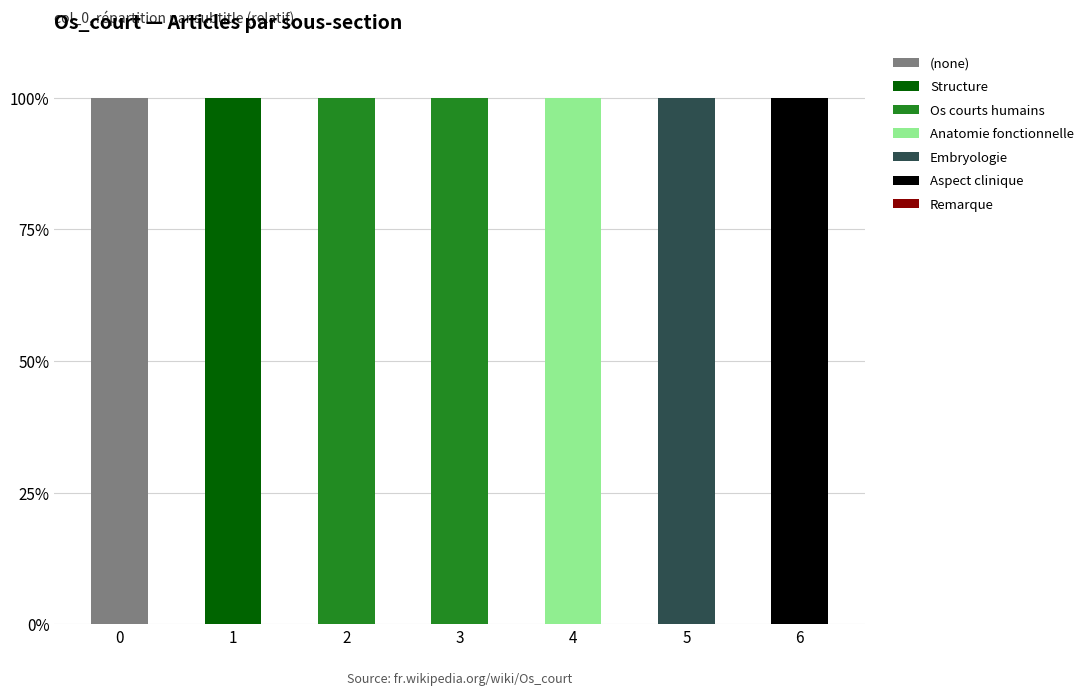

The value of (none) at 6 is 62. True or false?

False